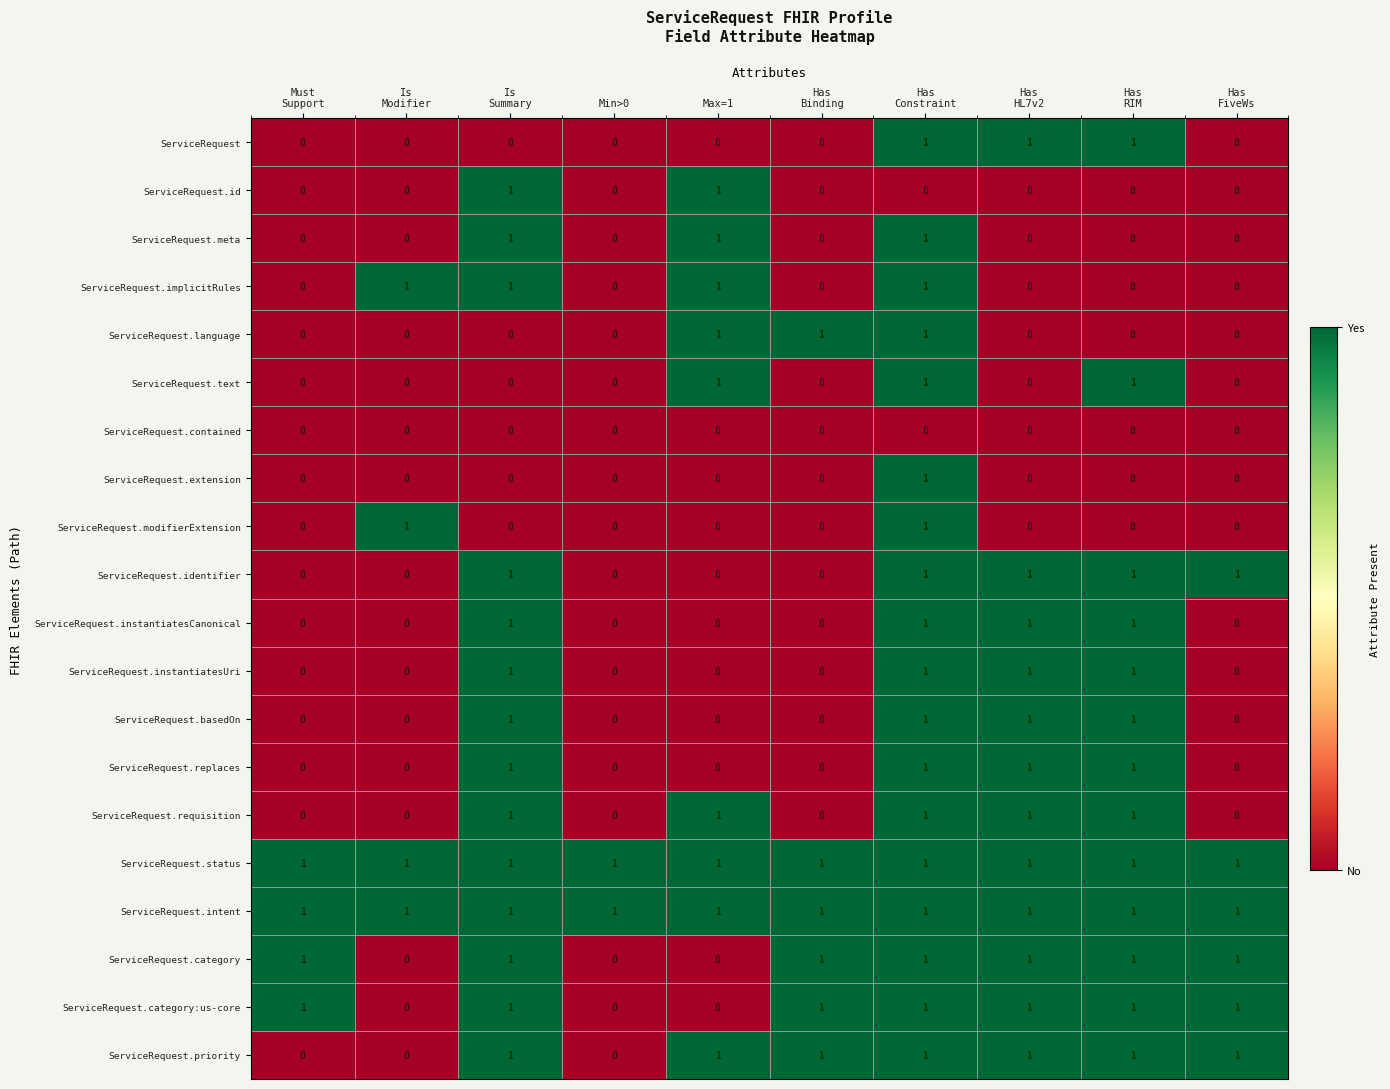

At how many categories does at least one series exceed 0?

10